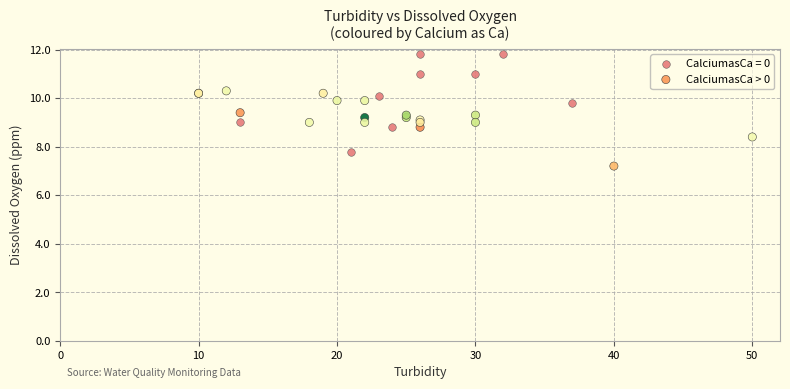

Which series reaches the minimum Y coordinate?

CalciumasCa > 0